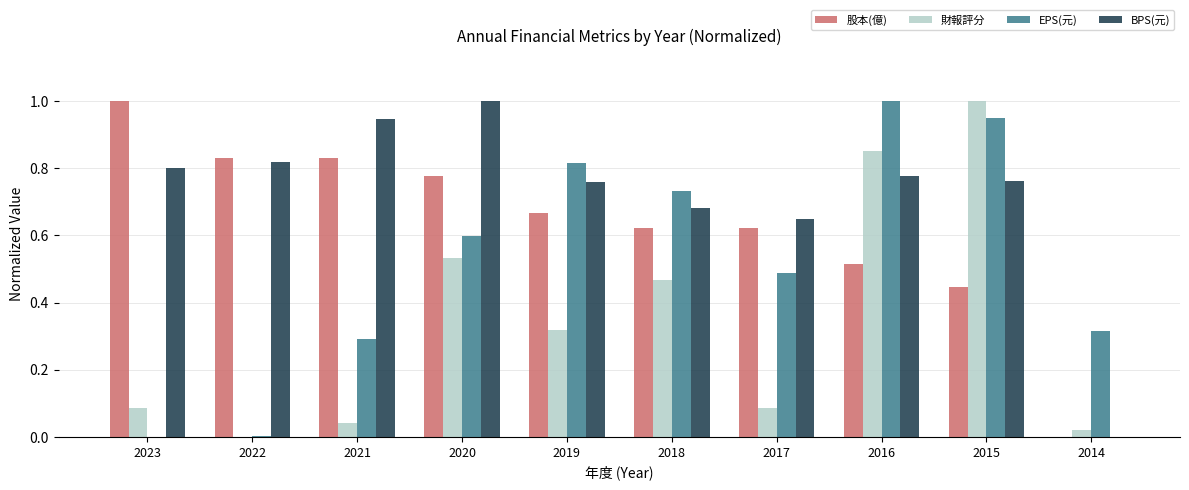

Between 2017 and 2014, which series saw the biggest shift?

BPS(元)